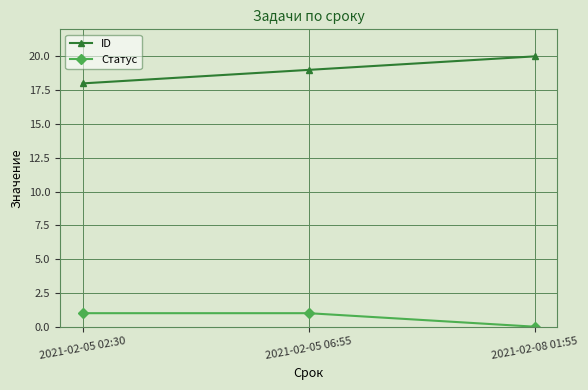

What is the difference between the second highest and minimum values in the Статус series?

1